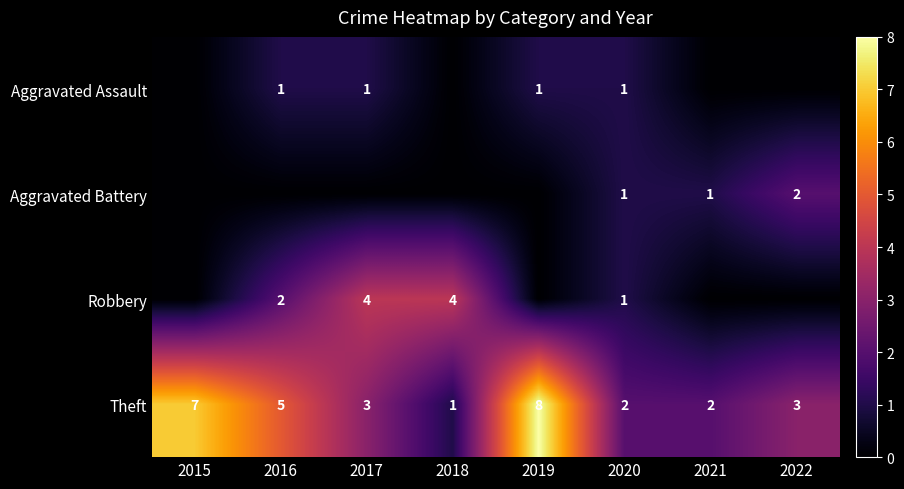

At which label does Theft first exceed 3?

2015